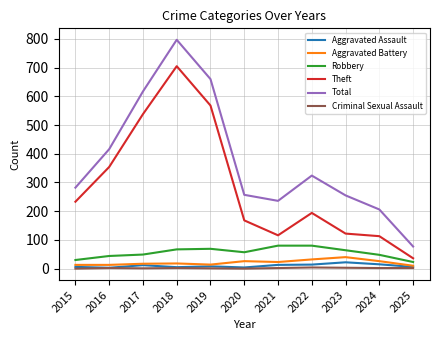

What is the lowest value of the Total series?

77